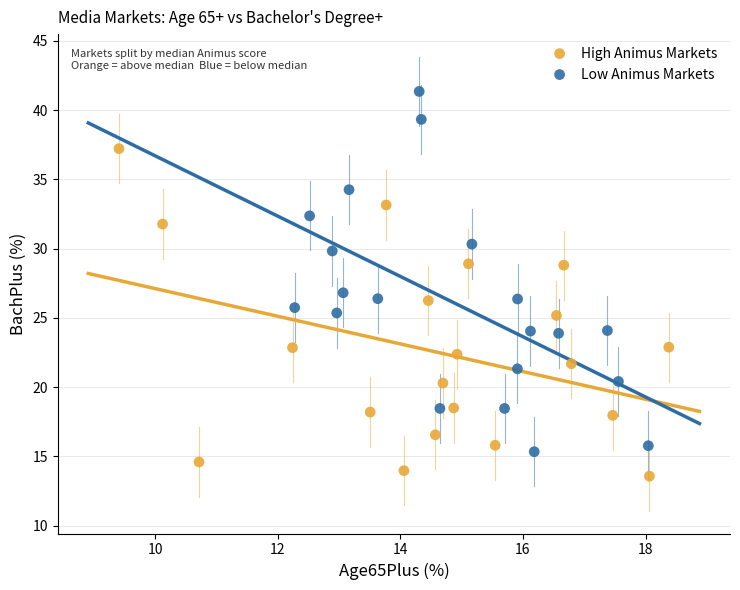

Which series contains the highest Y value?

Low Animus Markets